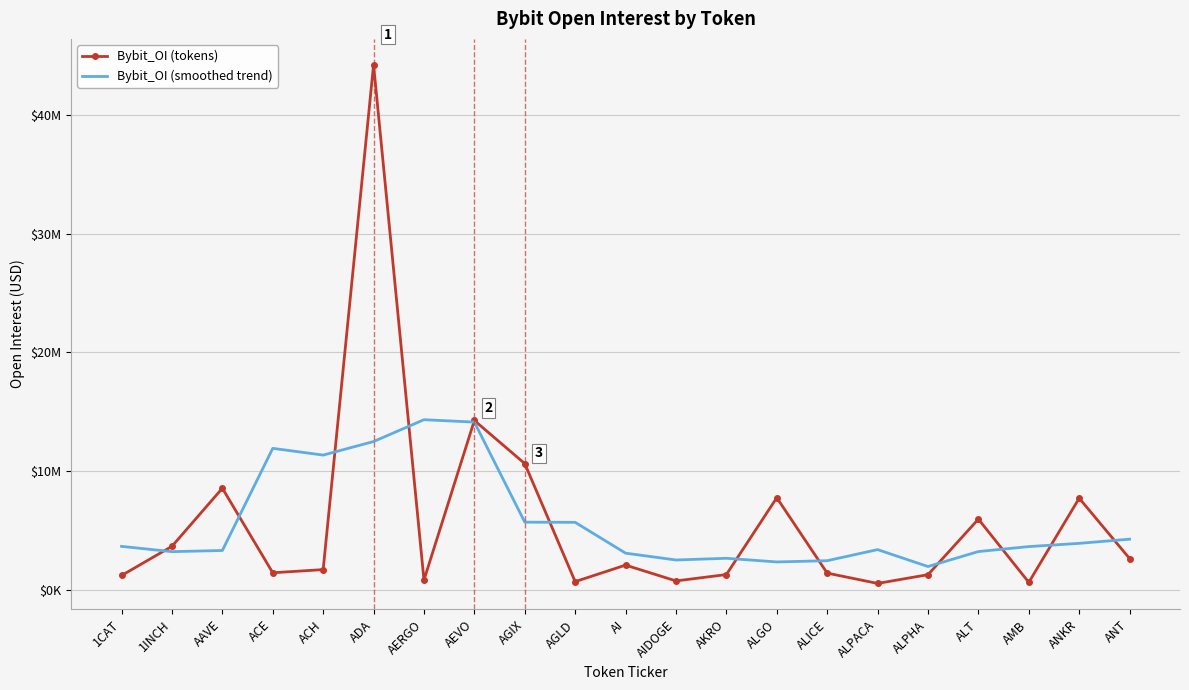

Where is Bybit_OI (smoothed trend) nearest to the value 8125398?

AGIX